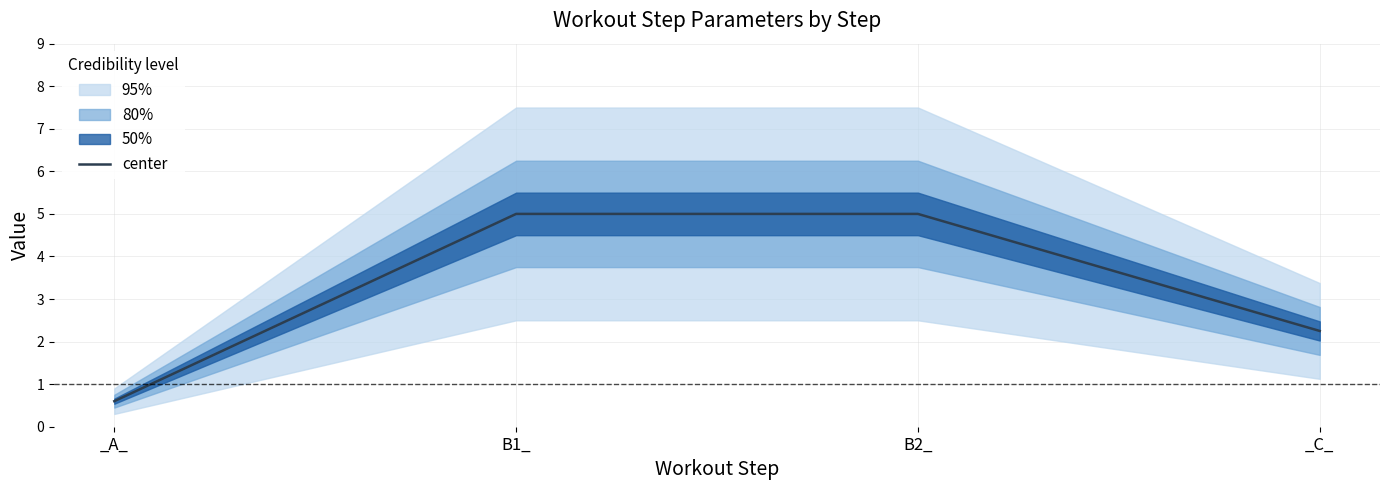

List the labels in order of value, smallest first.

_A_, _C_, B1_, B2_